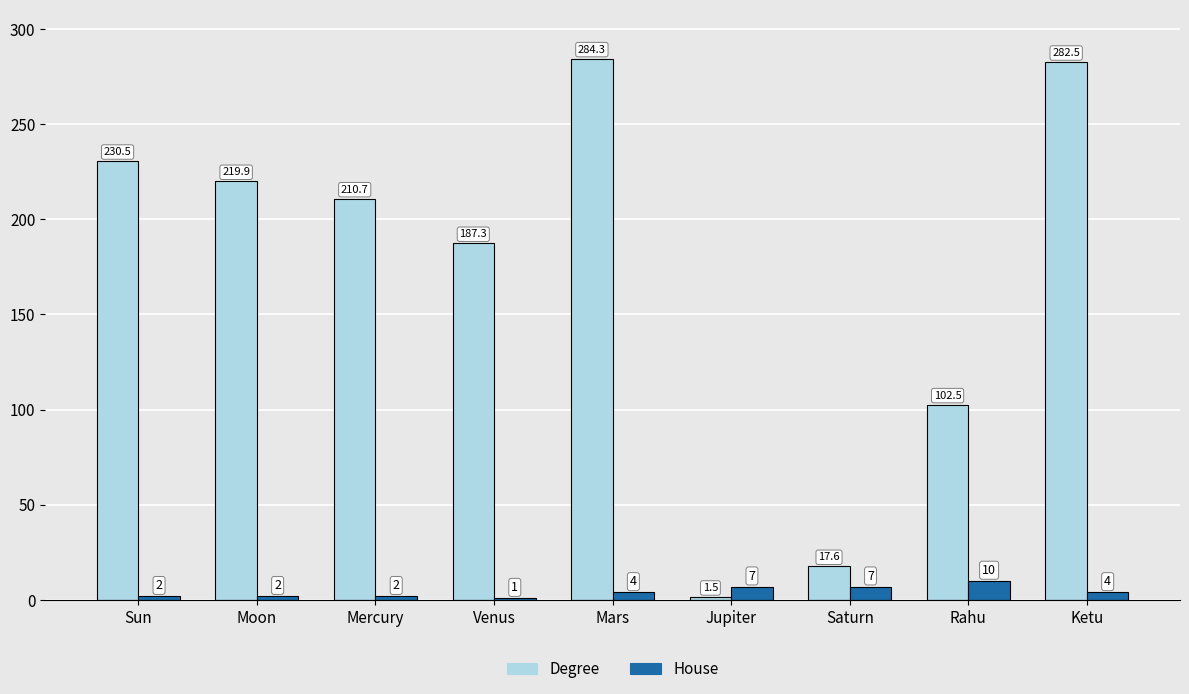

Reading left to right, list all the values displayed in this chart.

Degree: Sun=230.5	Moon=219.9	Mercury=210.7	Venus=187.3	Mars=284.3	Jupiter=1.5	Saturn=17.6	Rahu=102.5	Ketu=282.5
House: Sun=2.0	Moon=2.0	Mercury=2.0	Venus=1.0	Mars=4.0	Jupiter=7.0	Saturn=7.0	Rahu=10.0	Ketu=4.0